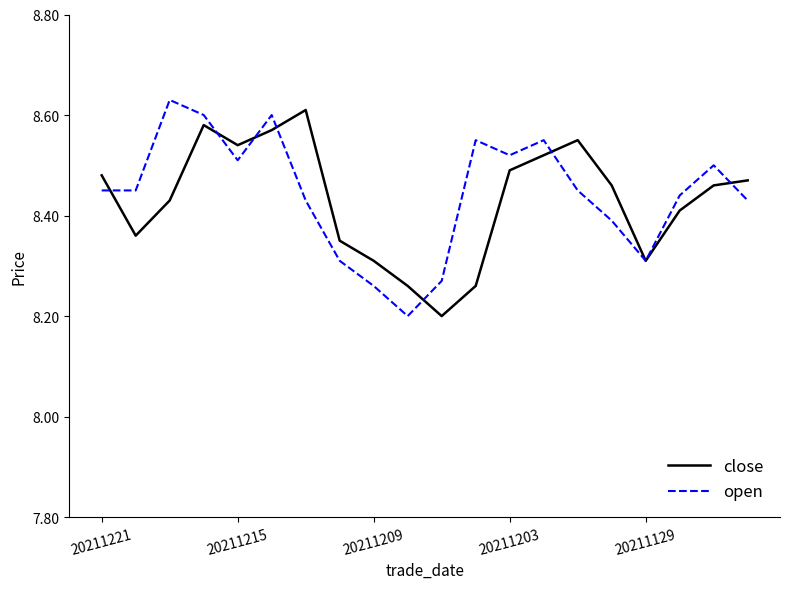

What is the minimum value for close?

8.2